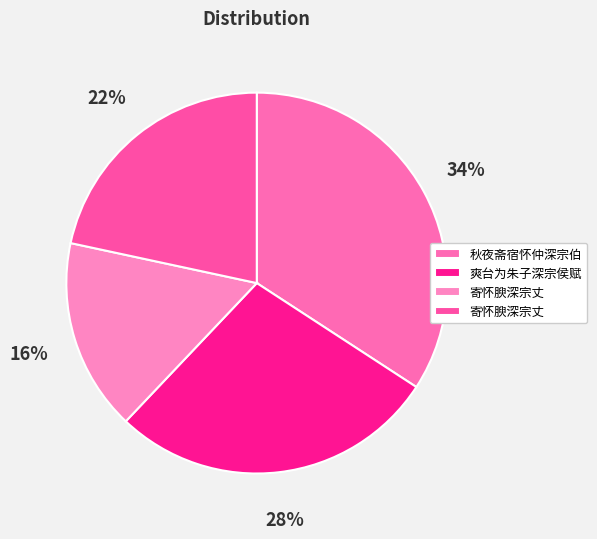

Count the number of slices in the pie.

4